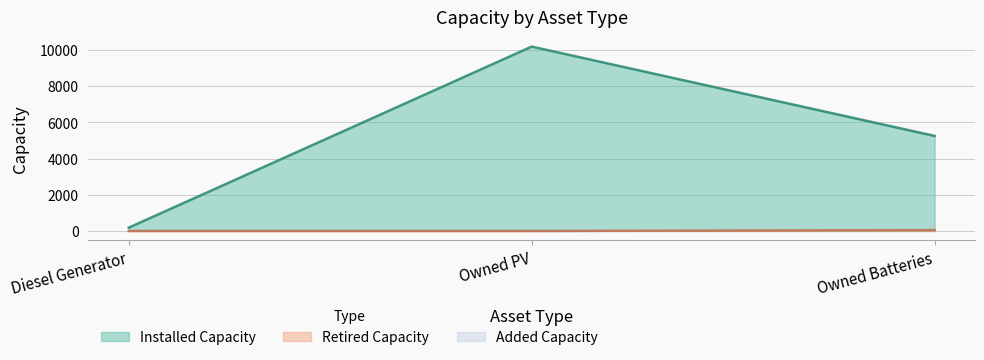

What value does the Retired Capacity series have at Owned Batteries, to the nearest 5?

50